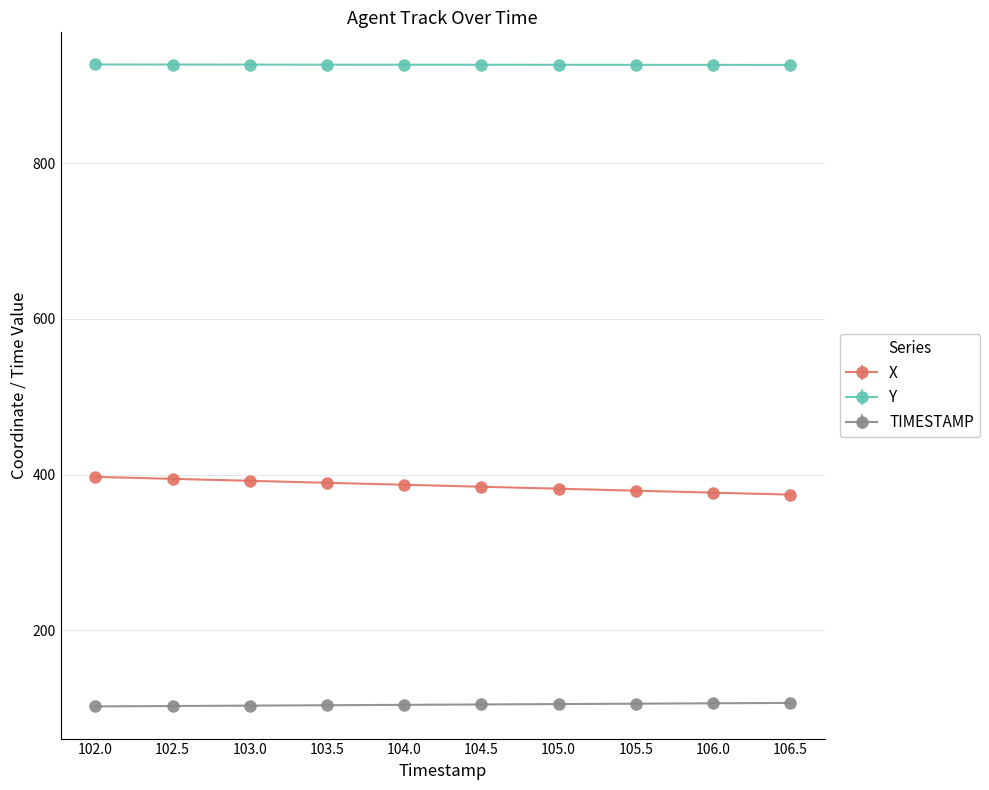

What is the total value across all series at 102.0?

1426.2